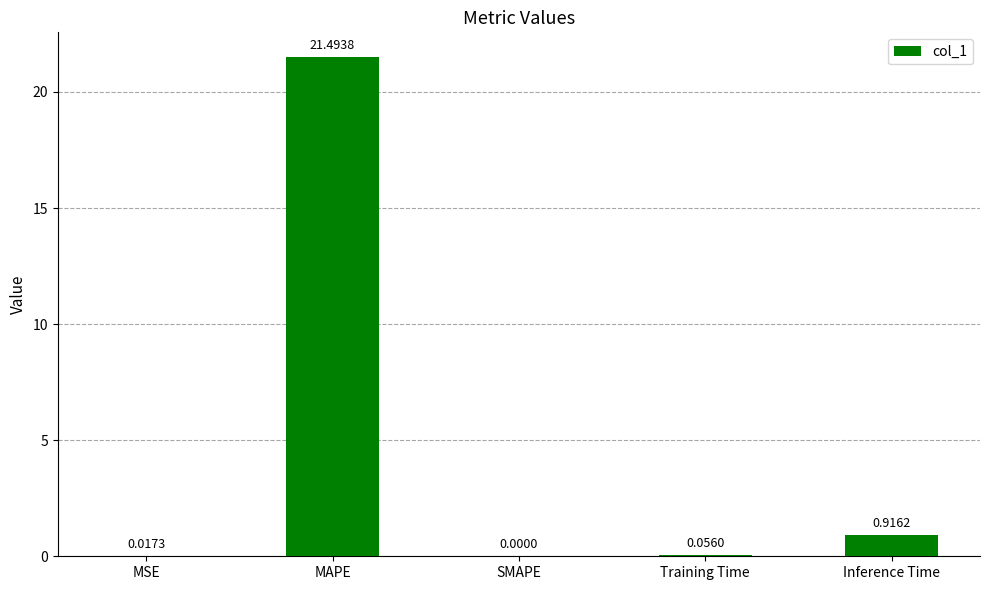

Is it true that the value at MAPE is 4.7?

False